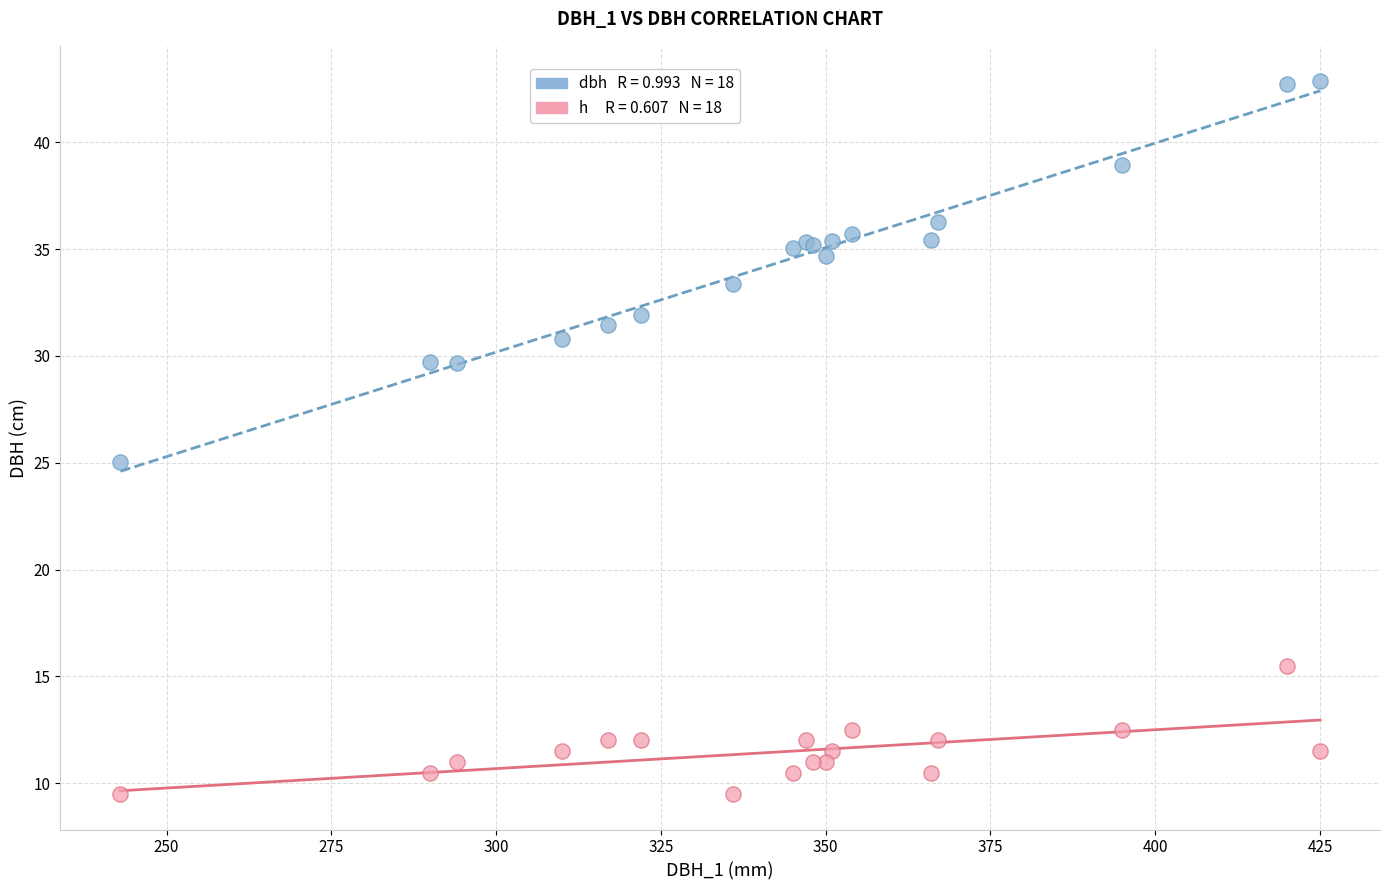

Across all series, what Y value is closest to 26?

25.1